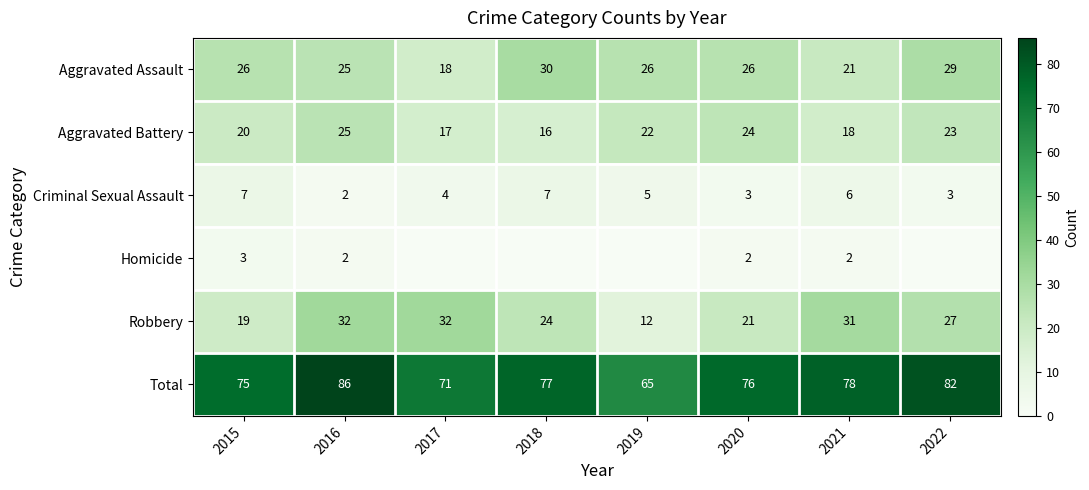

Is the value of Aggravated Assault at 2015 greater than the value of Total at 2016?

No